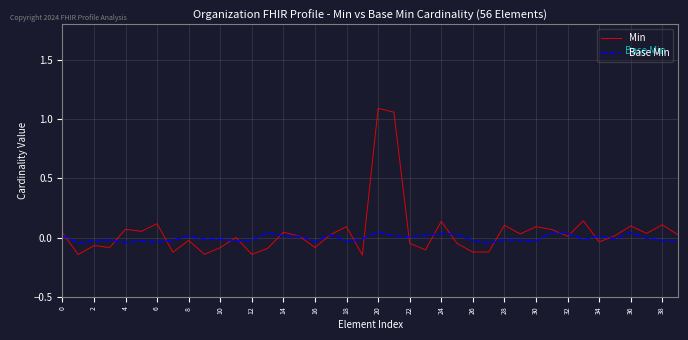

Count the number of data series in this chart.

2